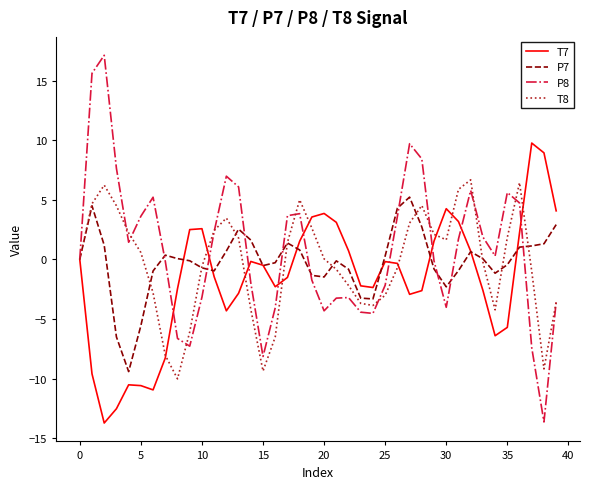

Which series has the largest range (max minus min)?

P8